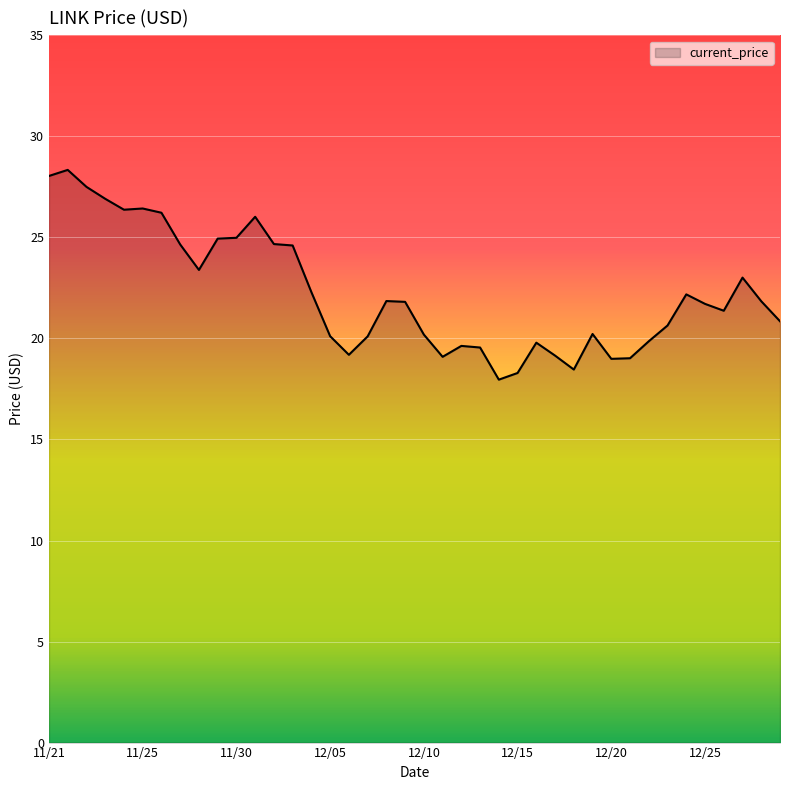

What is the greatest value displayed?

28.3